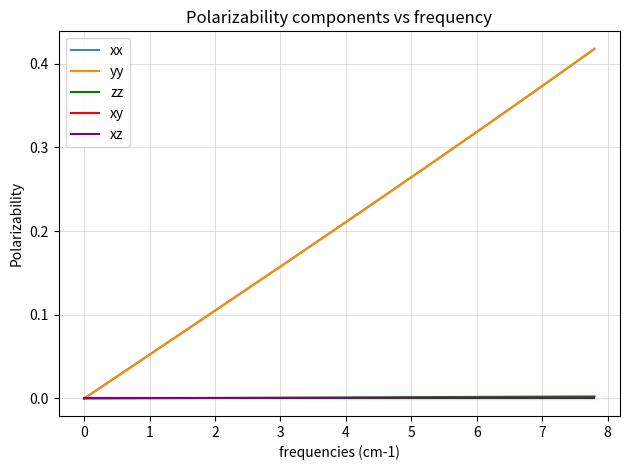

How many values in the xx series exceed 0?

39